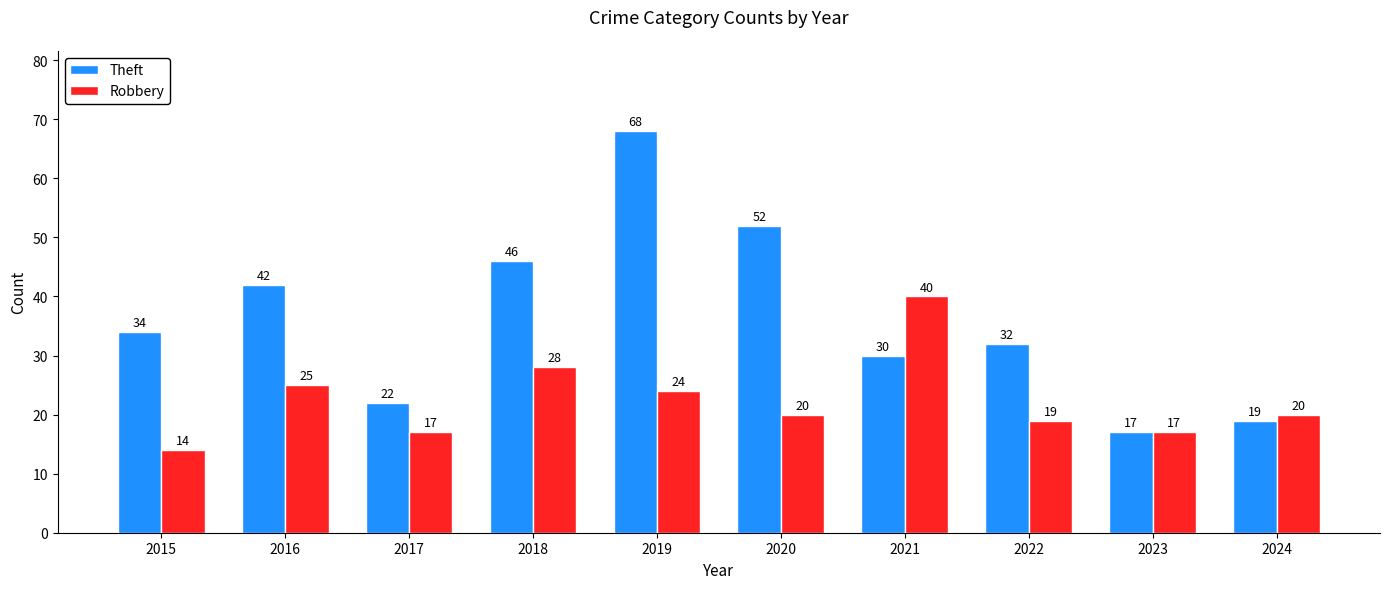

At which label is Theft closest to 42?

2016